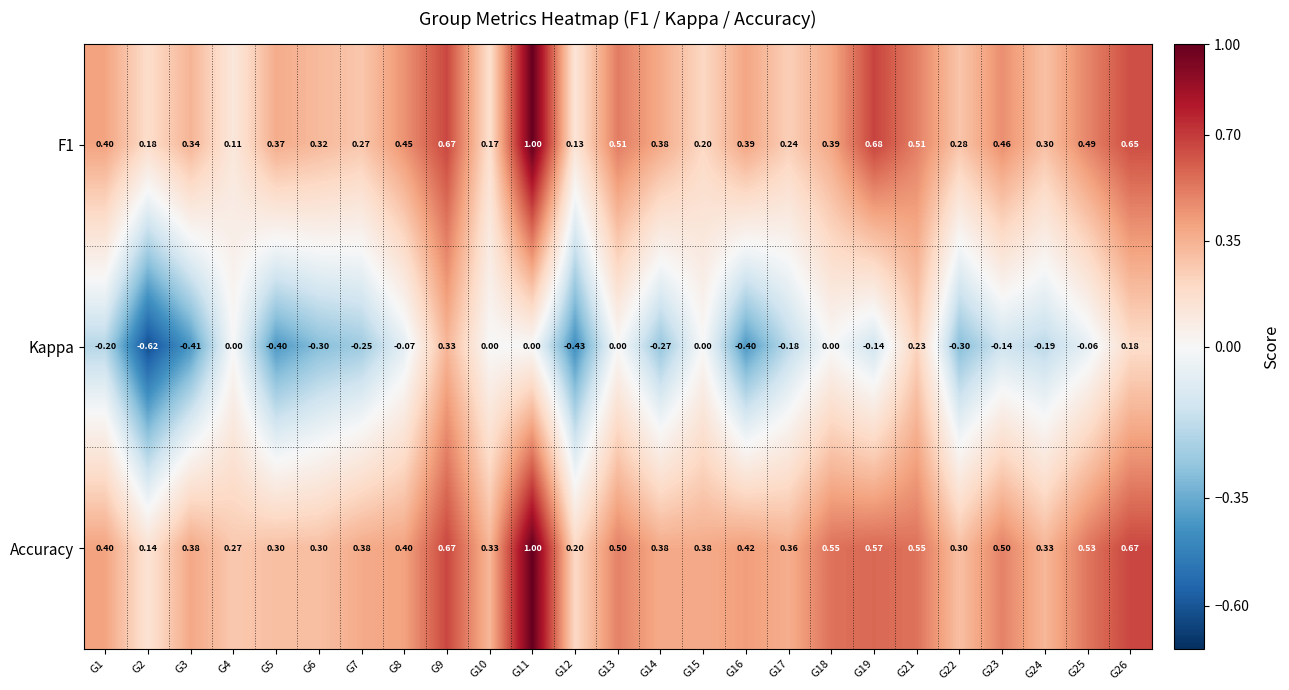

At how many categories does at least one series exceed 0?

25